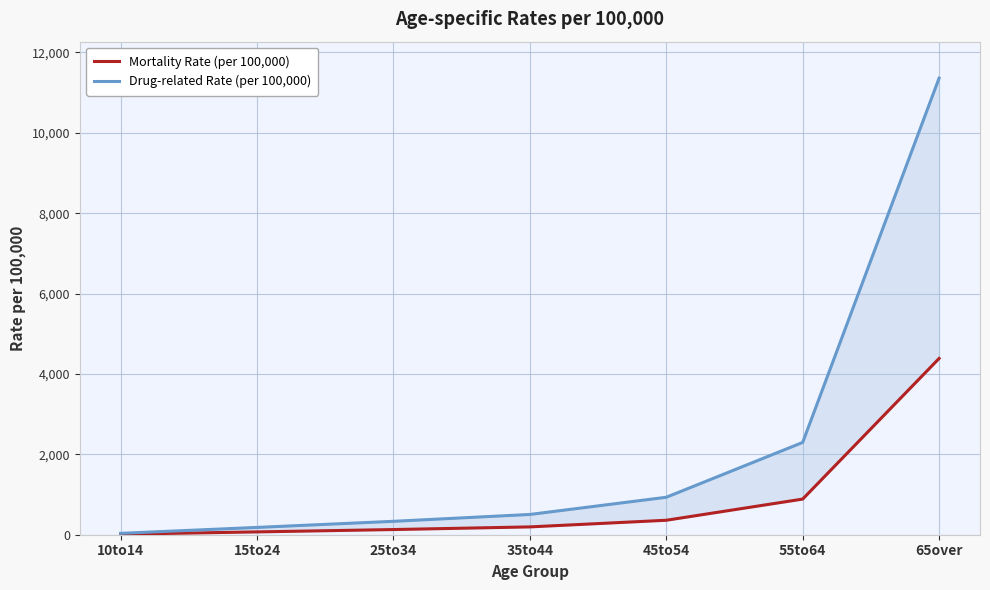

True or false: Drug-related Rate (per 100,000) and Mortality Rate (per 100,000) intersect in this chart.

False